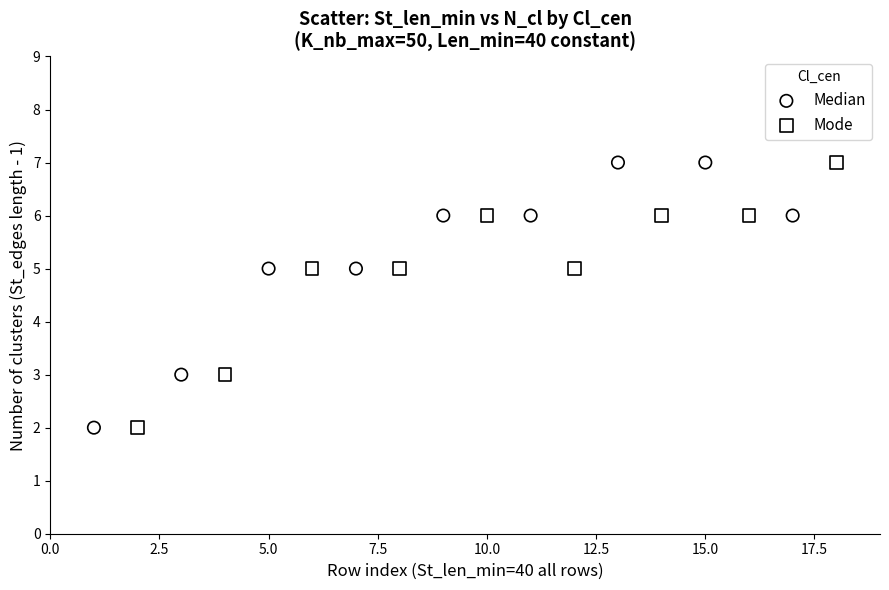

What are all the series names shown in the legend?

Median, Mode